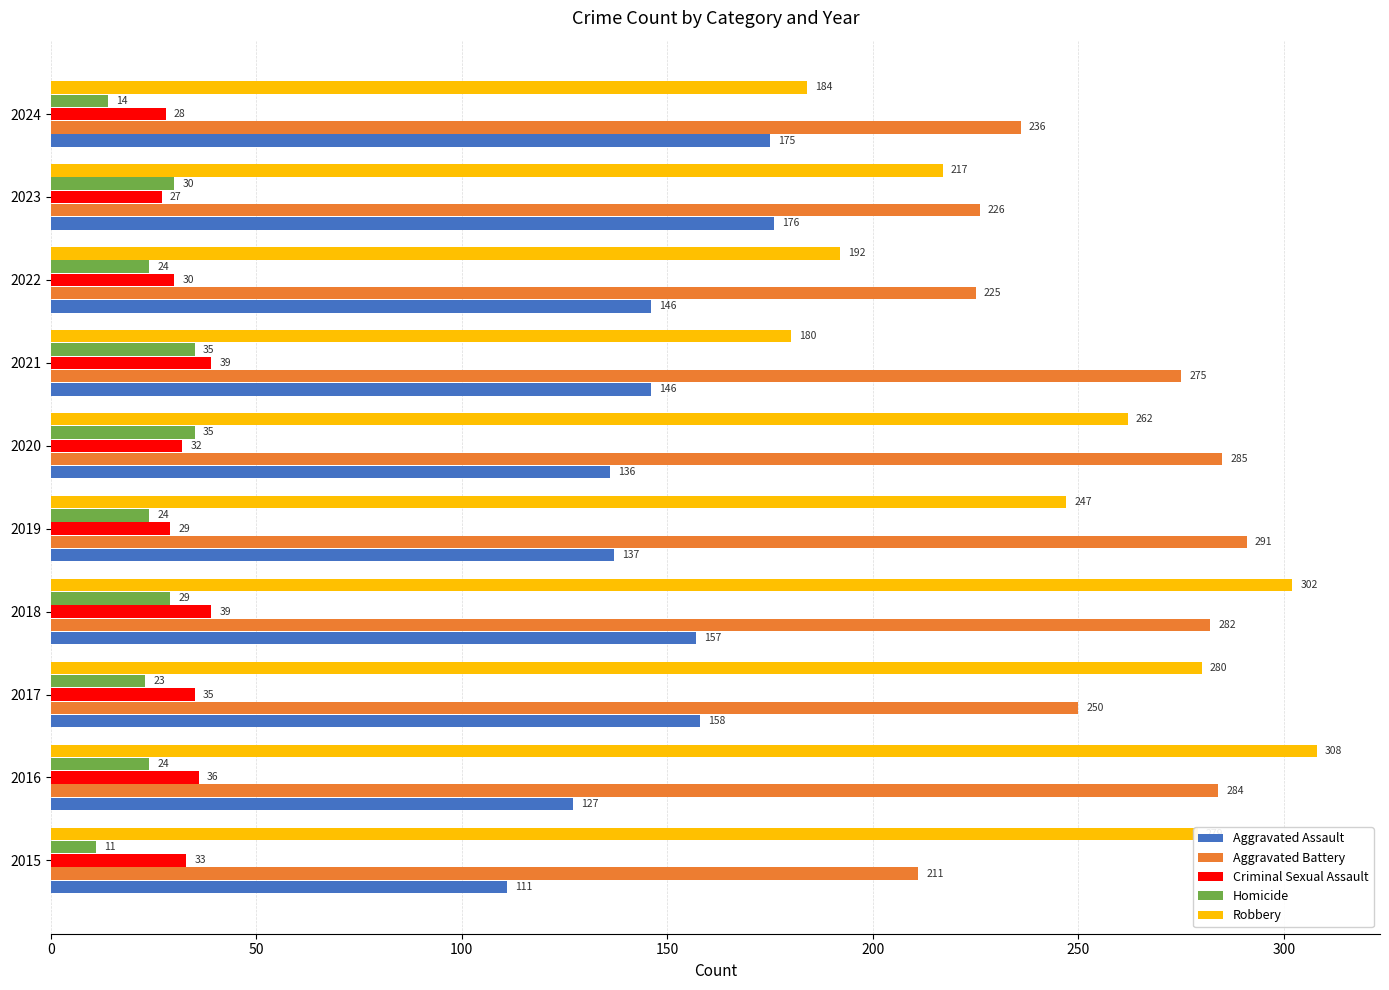

What is the difference between the maximum and minimum values in the Aggravated Assault series?

65